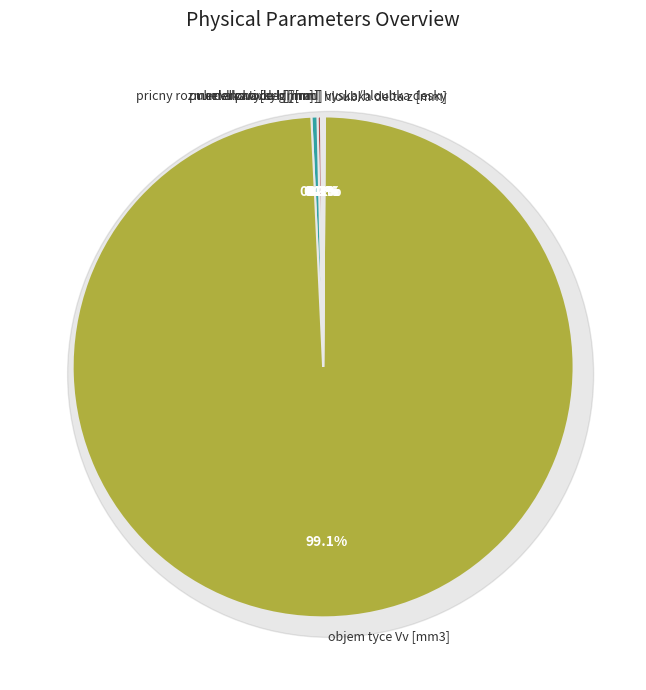

What is the largest slice in the pie chart?

objem tyce Vv [mm3]